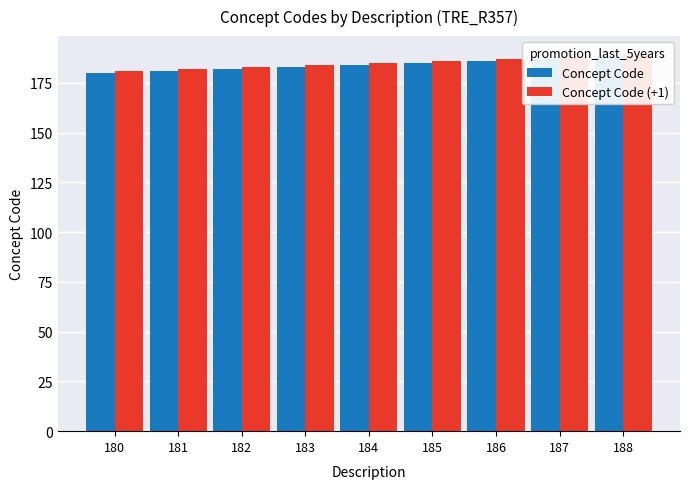

What is the spread (max minus min) of values at 181?

1